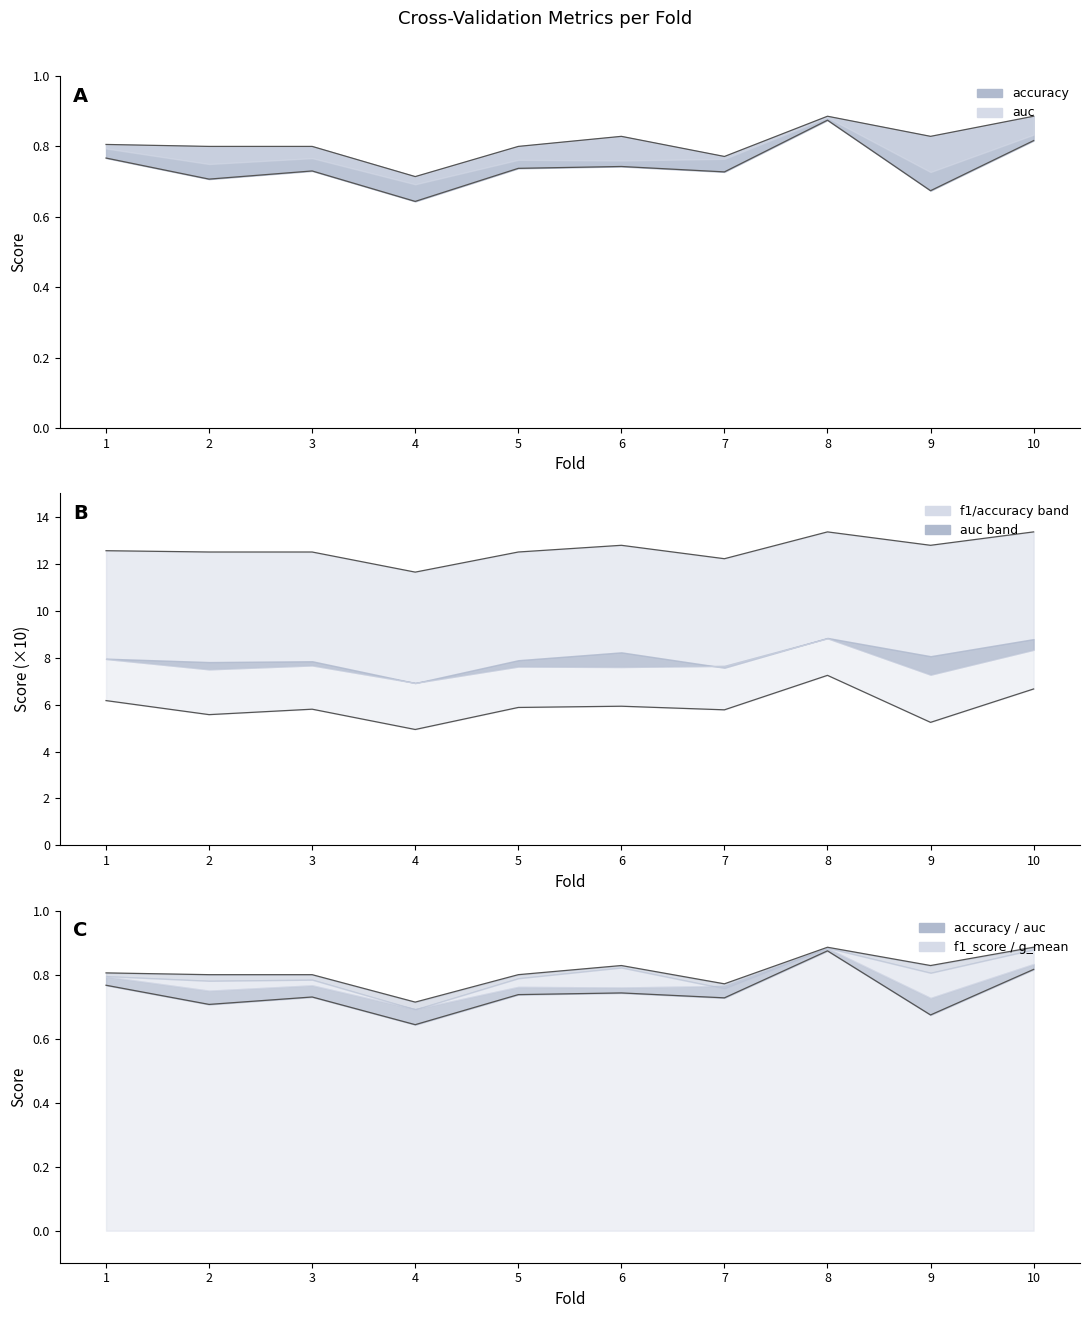

The g_mean_line series shows 0.7 at 9. True or false?

True